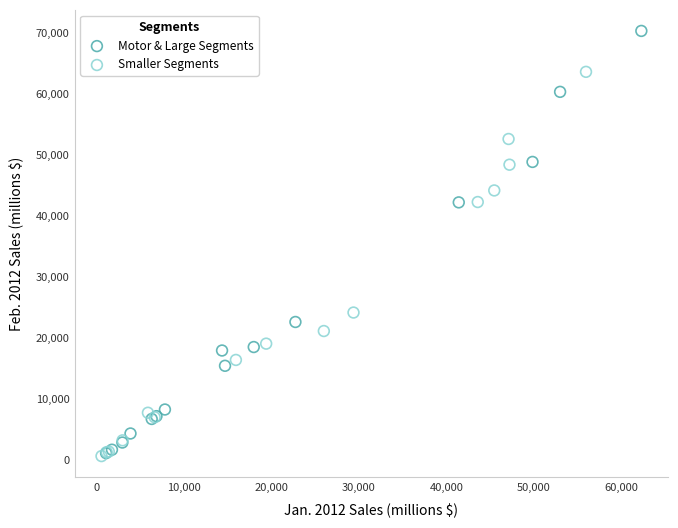

Which series contains the highest Y value?

Motor & Large Segments